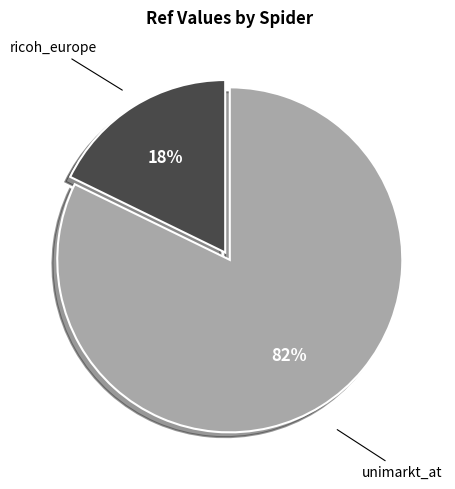

True or false: unimarkt_at accounts for 96% of the total.

False